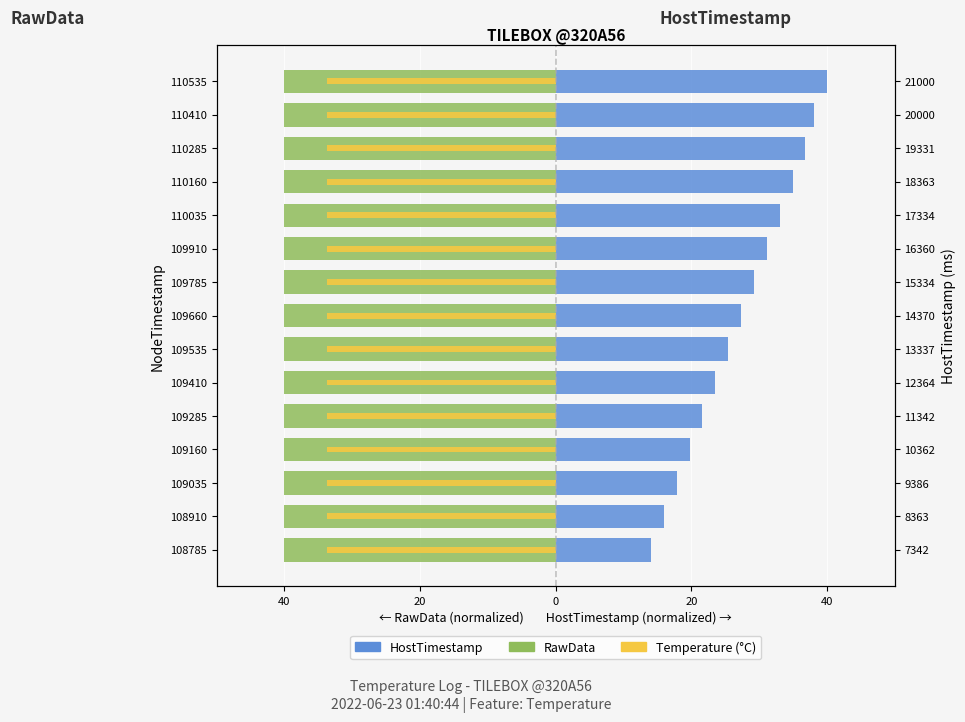

What is the average value of the HostTimestamp series?

27.2